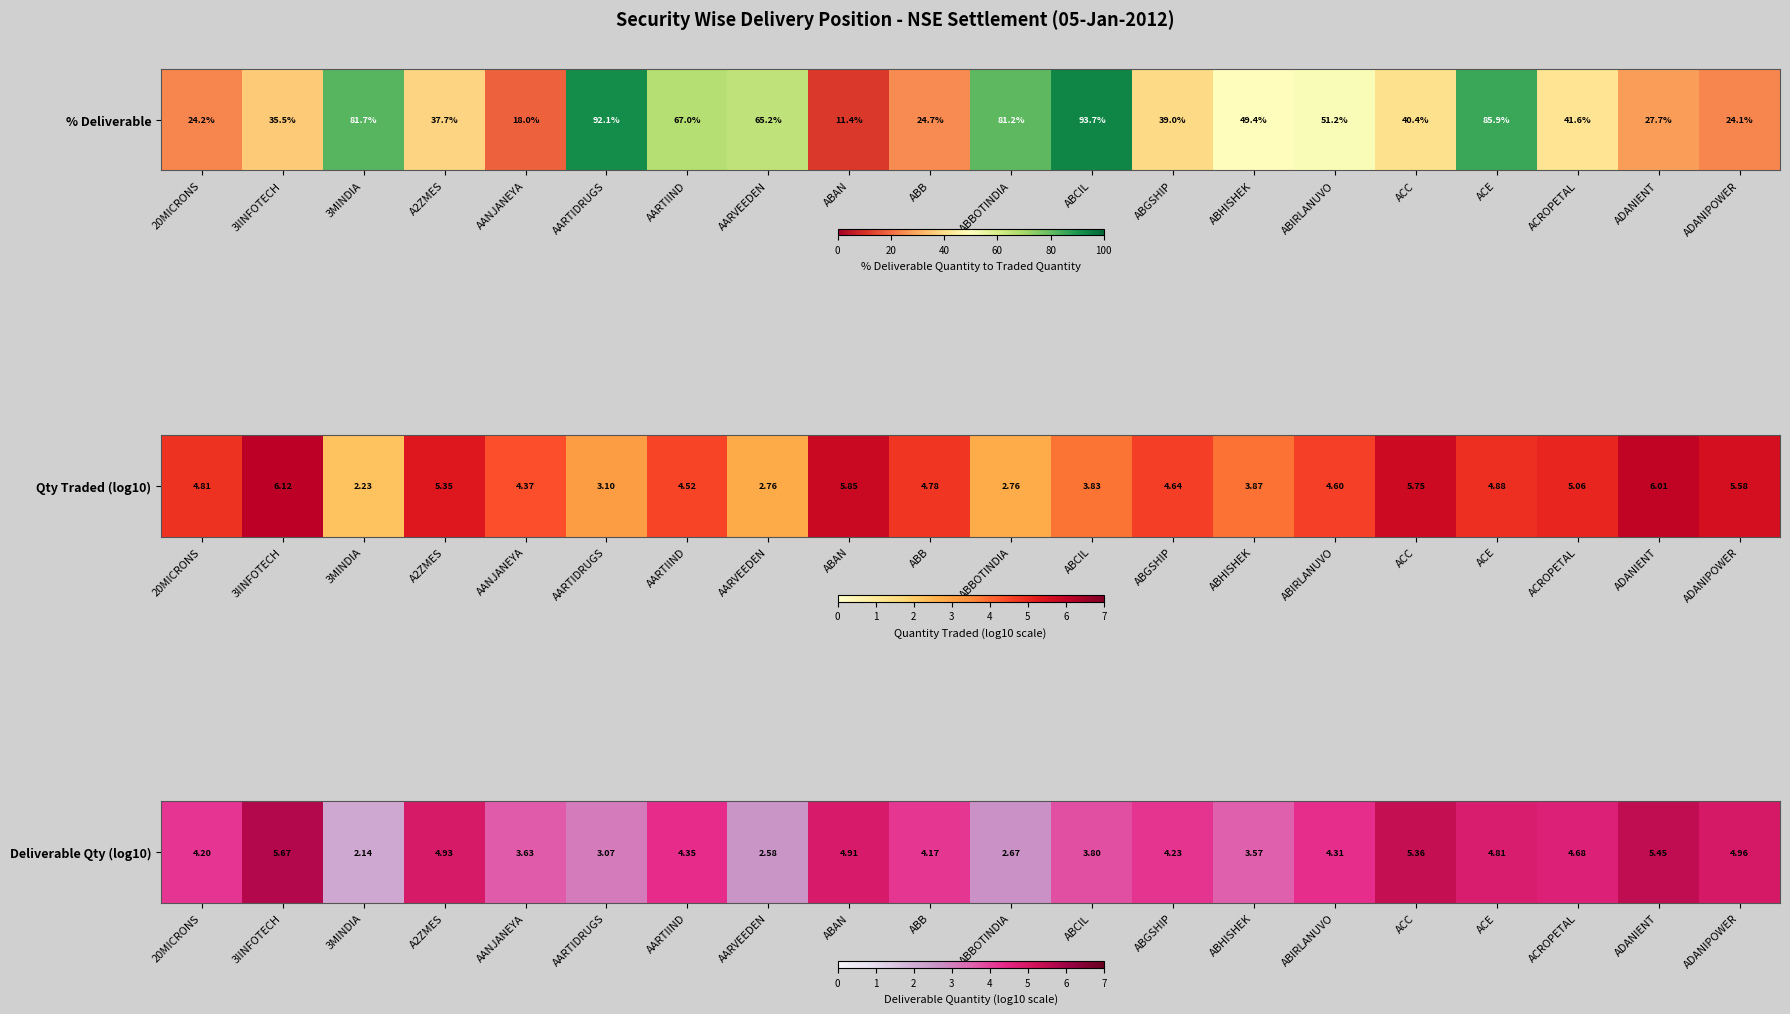

Which category has the highest value across all series?

3IINFOTECH